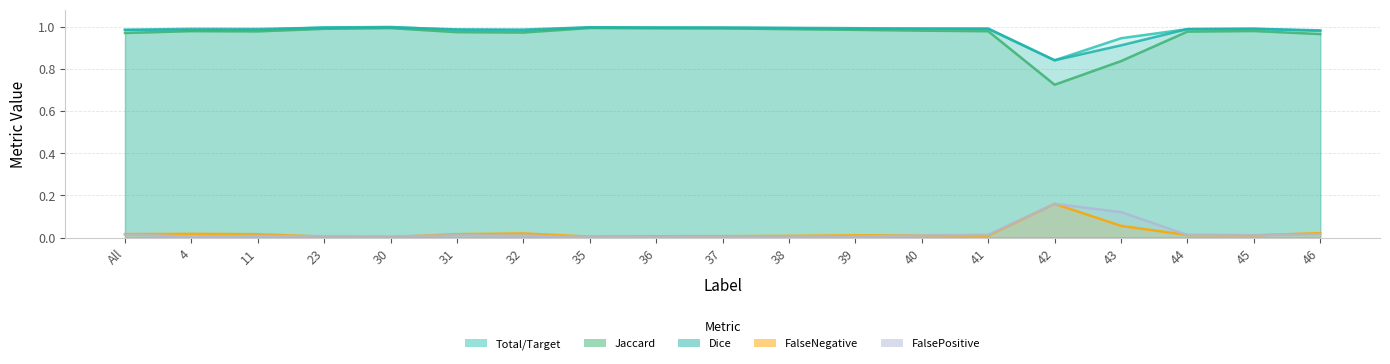

What is the sum of the FalseNegative values at 43 and 44?

0.1